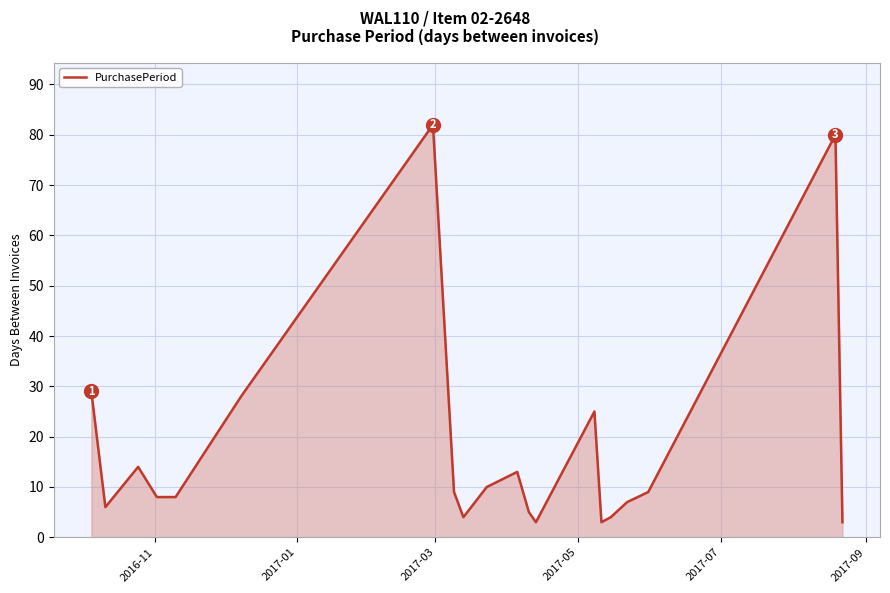

What is the greatest value displayed?

82